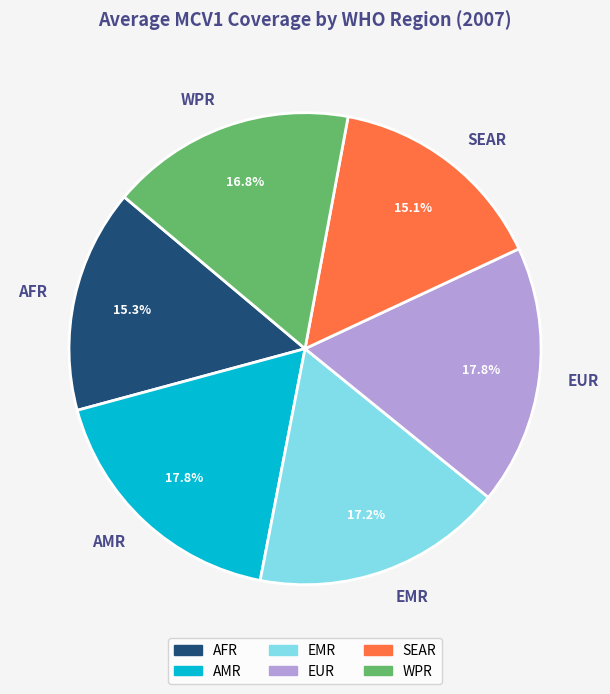

To the nearest percent, what percentage of the pie is EUR?

18%